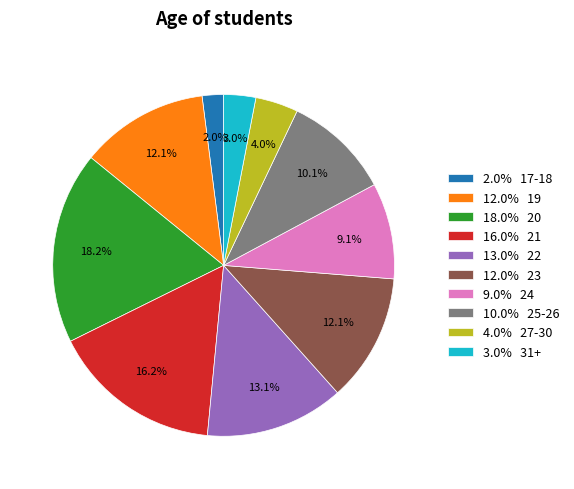

Does any single category account for the majority?

No